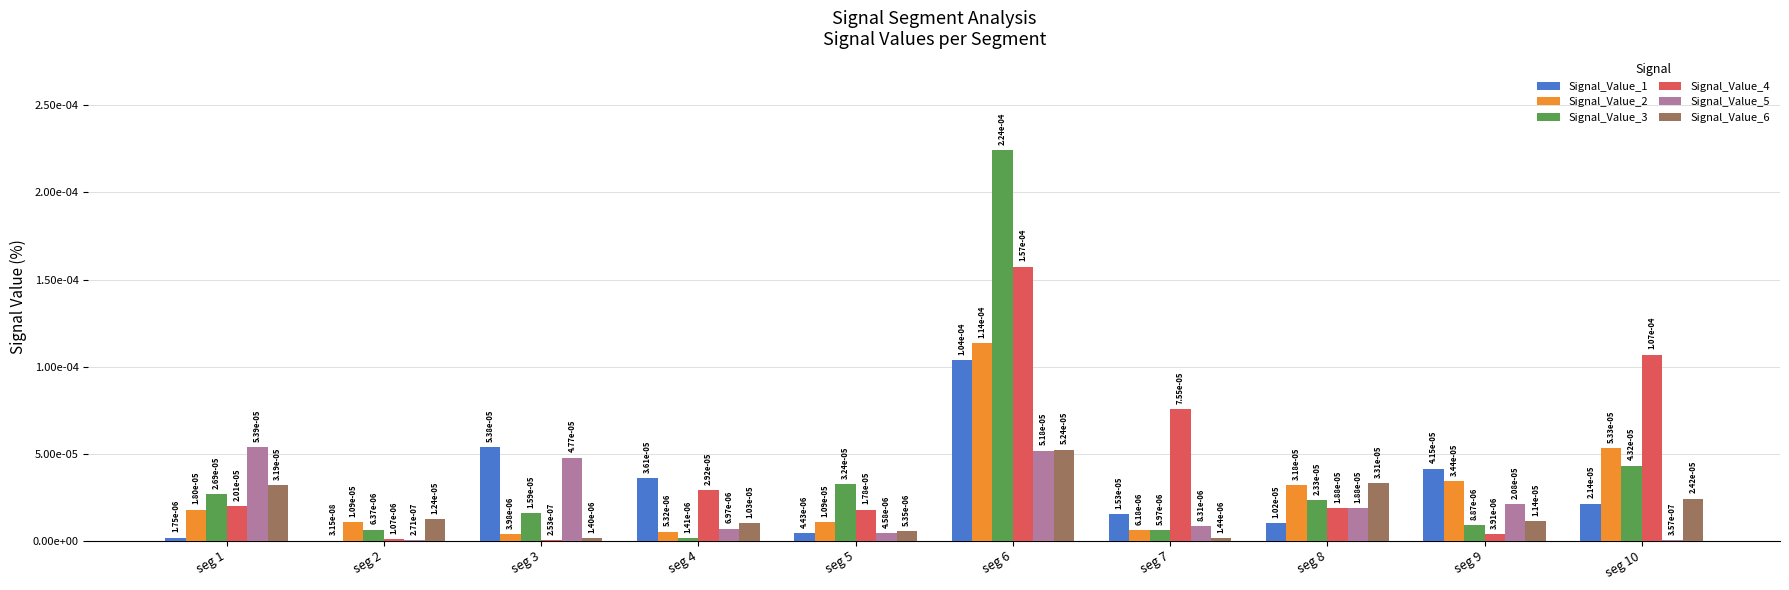

What are all the series names shown in the legend?

Signal_Value_1, Signal_Value_2, Signal_Value_3, Signal_Value_4, Signal_Value_5, Signal_Value_6